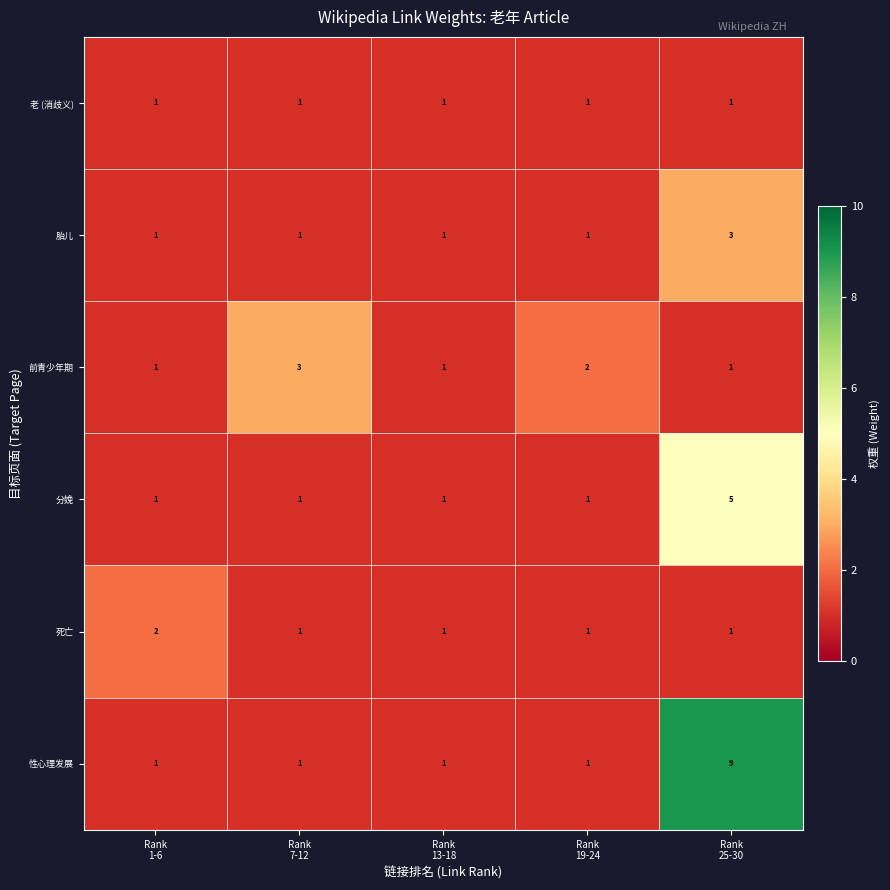

What is the greatest value displayed?

9